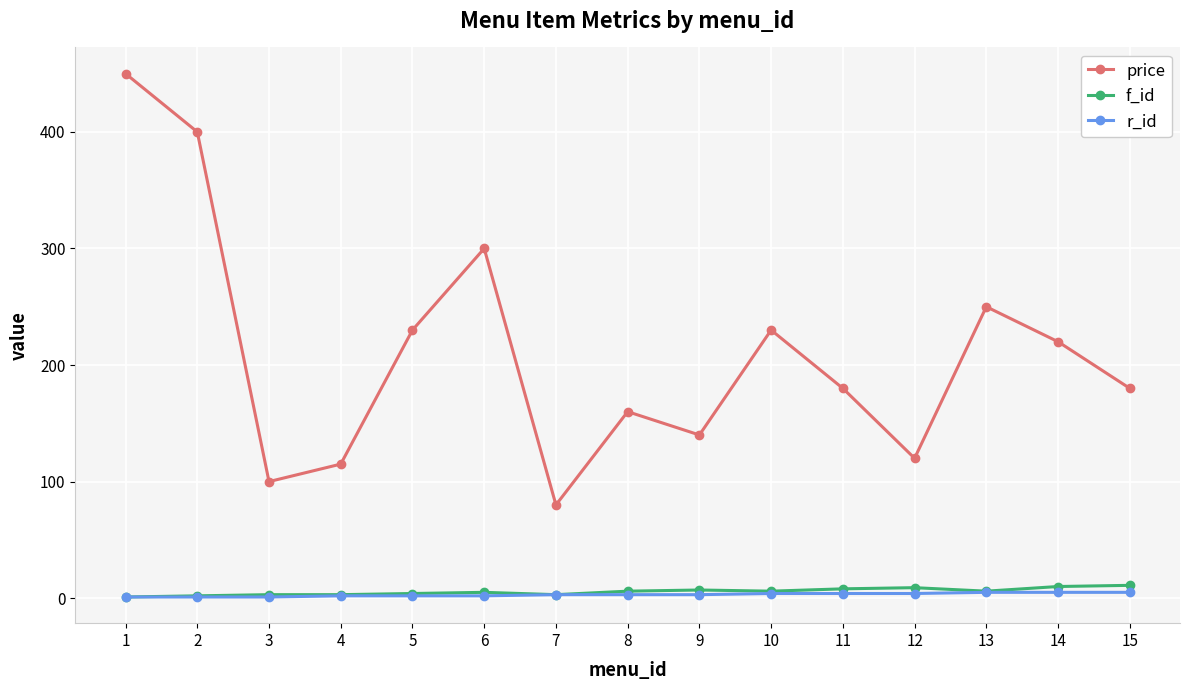

At which category does price reach its first local peak?

6